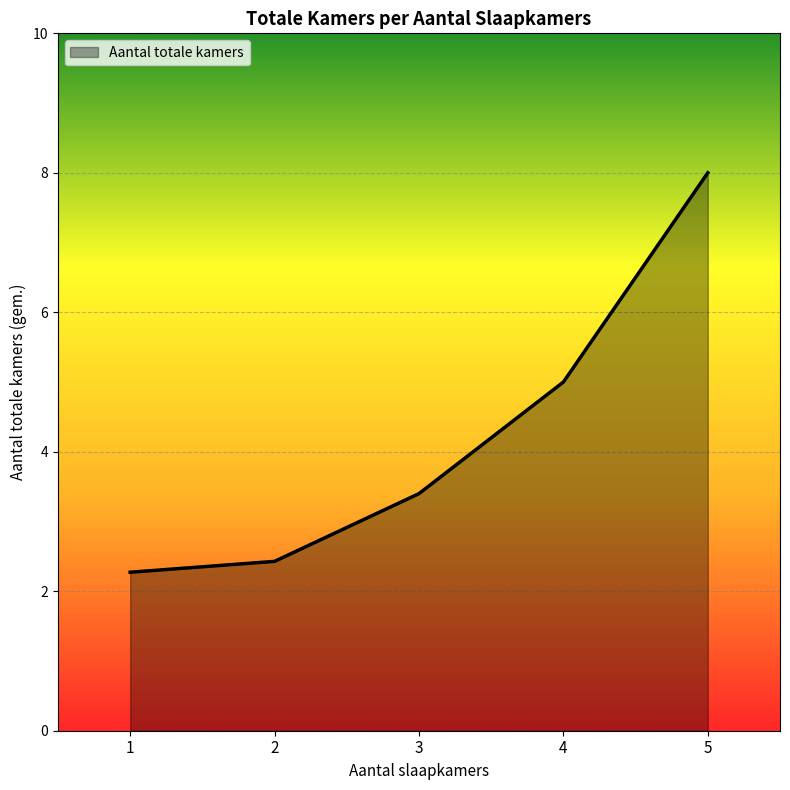

What is the approximate value at 1?

2.3